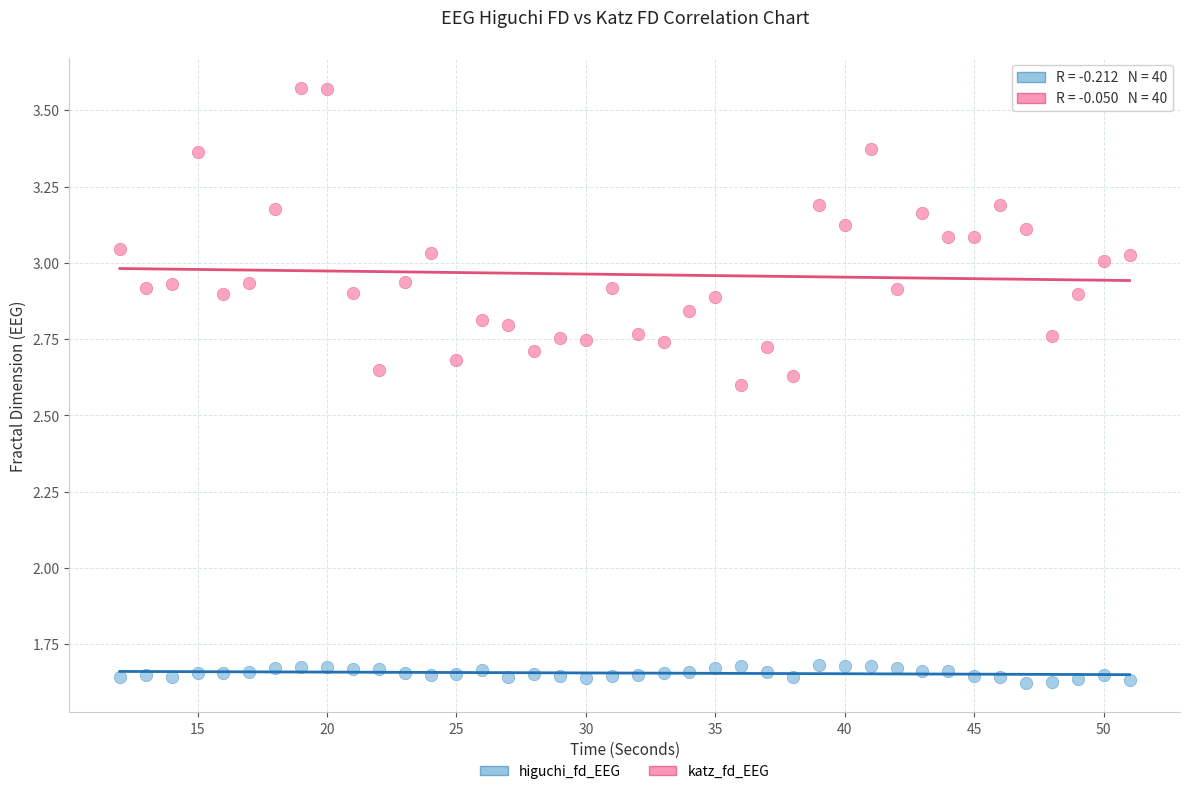

What are all the series names shown in the legend?

higuchi_fd_EEG, katz_fd_EEG